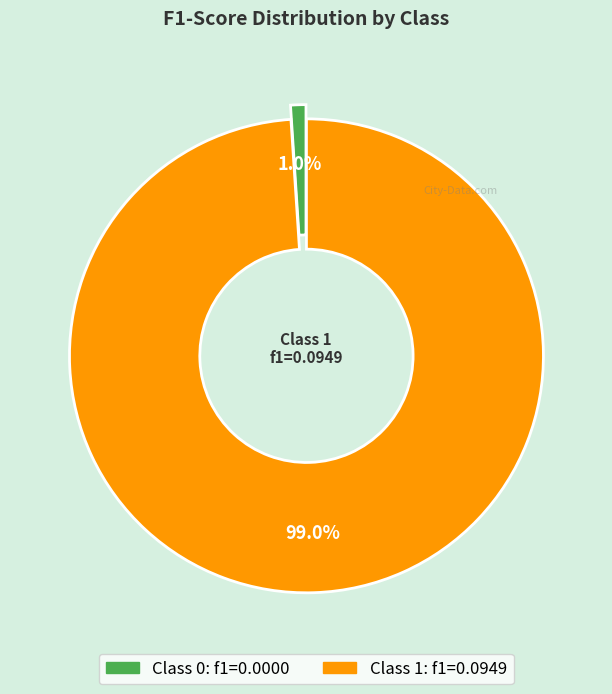

Count the number of slices in the pie.

2